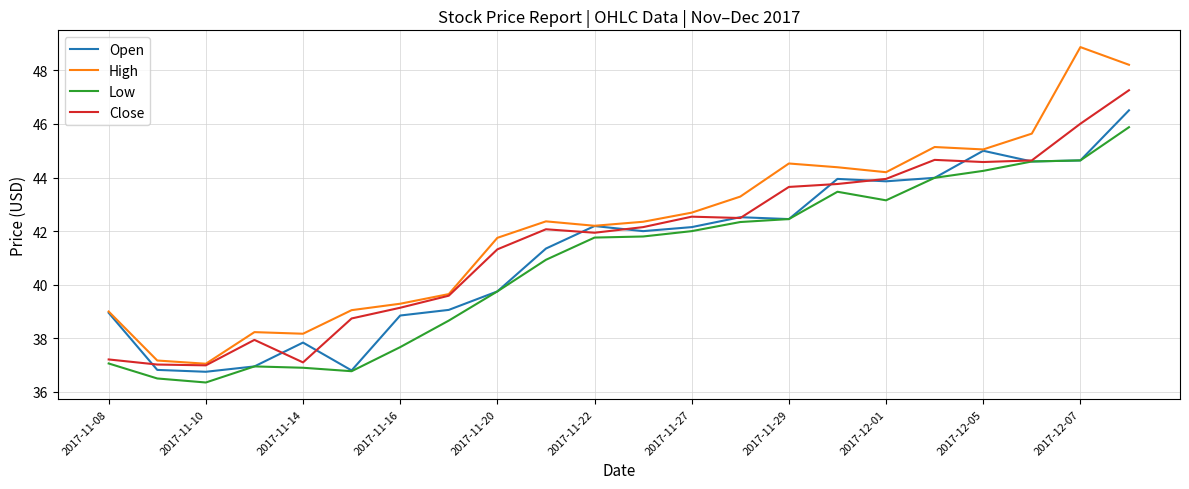

What is the average value of the High series?

42.2